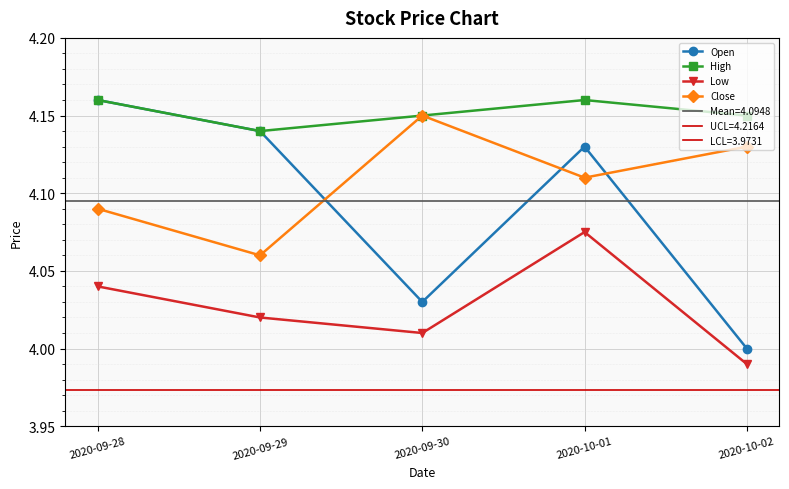

What position from the left is 2020-09-28?

1